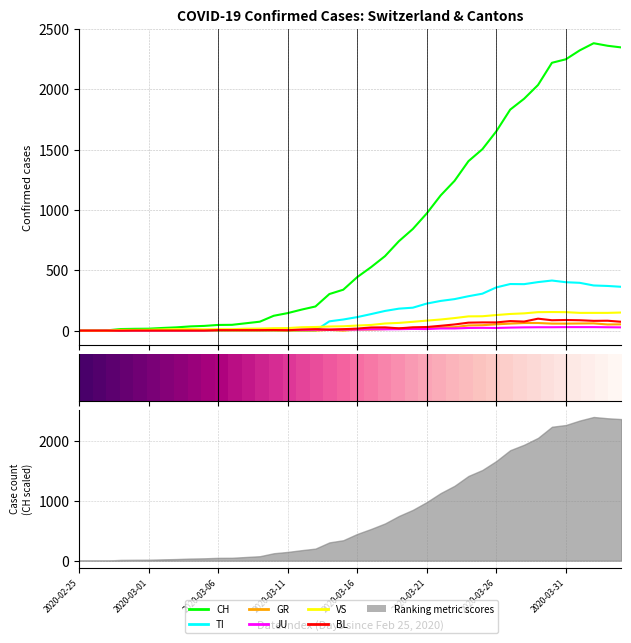

Reading left to right, transcribe all the data shown in this chart.

CH: 0	1	2	13	15	16	22	27	35	39	47	48	61	74	123	145	174	200	303	339	443	526	617	741	842	971	1120	1241	1404	1503	1651	1831	1921	2035	2219	2248	2322	2381	2360	2346
TI: 0	0	0	0	0	0	0	0	0	0	0	0	0	0	0	0	0	0	77	92	112	137	163	182	190	224	246	261	285	306	358	386	385	402	415	401	396	374	370	363
GR: 0	0	0	0	0	0	0	0	0	0	0	0	0	0	0	0	0	0	6	0	9	9	13	18	24	24	27	29	43	45	52	58	63	63	58	58	59	60	51	52
JU: 0	0	1	1	1	1	1	1	1	2	5	5	5	5	5	6	6	8	8	9	9	11	11	12	14	13	18	18	22	23	22	25	27	28	28	29	29	29	28	27
VS: 0	0	0	6	6	7	10	12	13	11	12	12	16	17	20	21	28	30	34	36	42	47	59	64	73	83	92	104	118	119	129	138	143	153	154	153	147	147	147	150
BL: 0	0	0	0	1	1	1	1	1	1	4	4	4	4	5	3	9	12	8	12	17	26	27	19	27	30	40	51	66	68	68	79	75	99	86	88	86	81	82	73